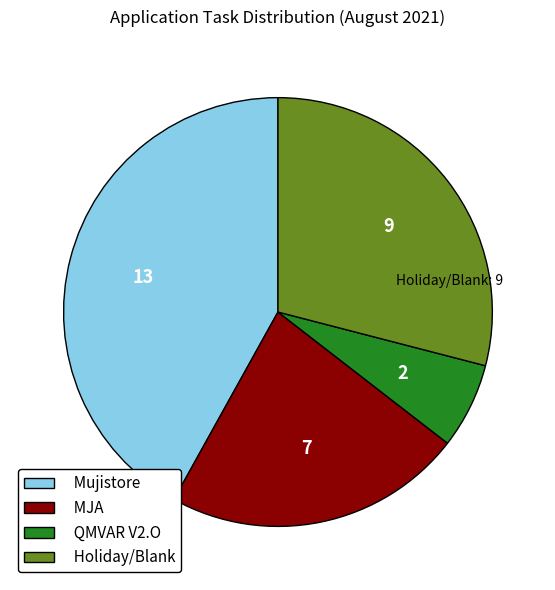

Which slice is the smallest?

QMVAR V2.O